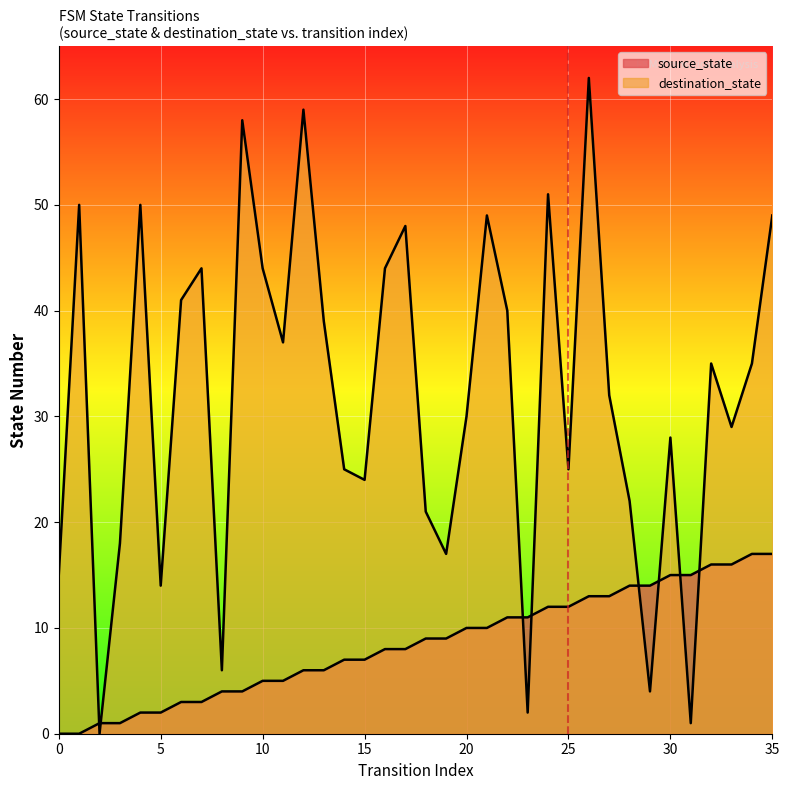

The value of source_state at 9 is 4. True or false?

True